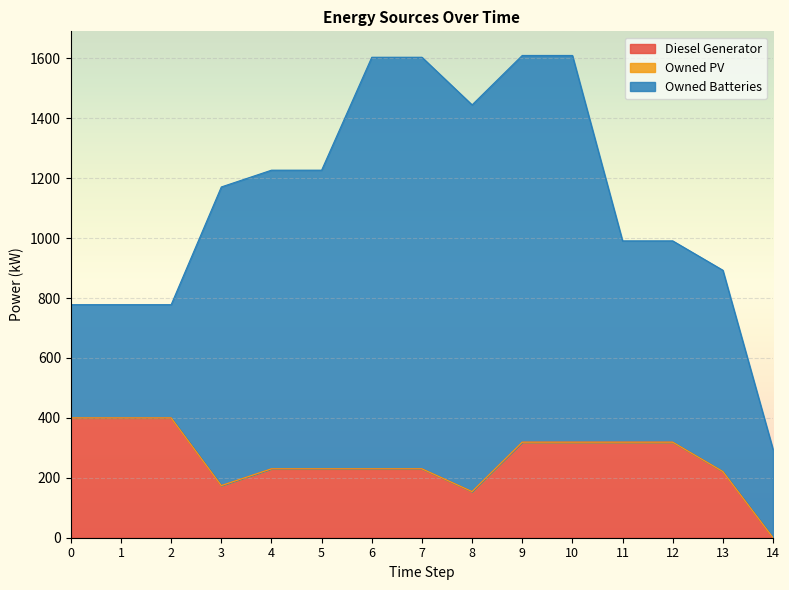

What is the greatest value displayed?

1374